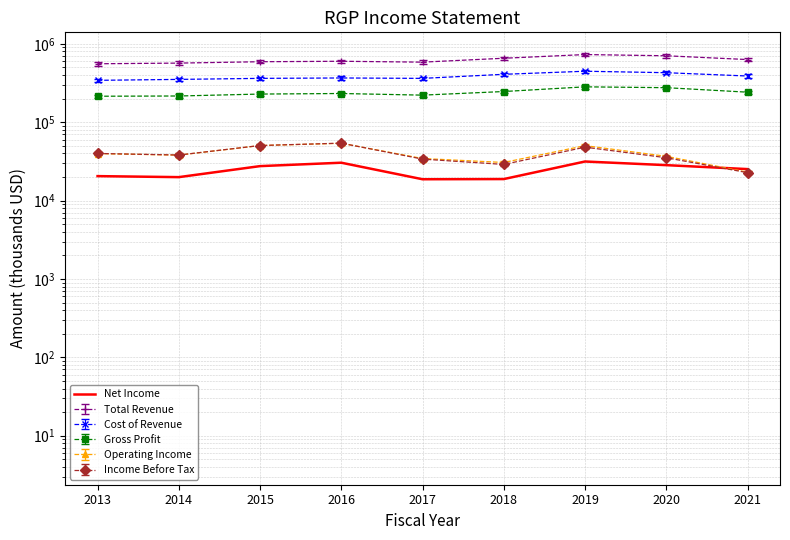

Where is the first local minimum?

2014